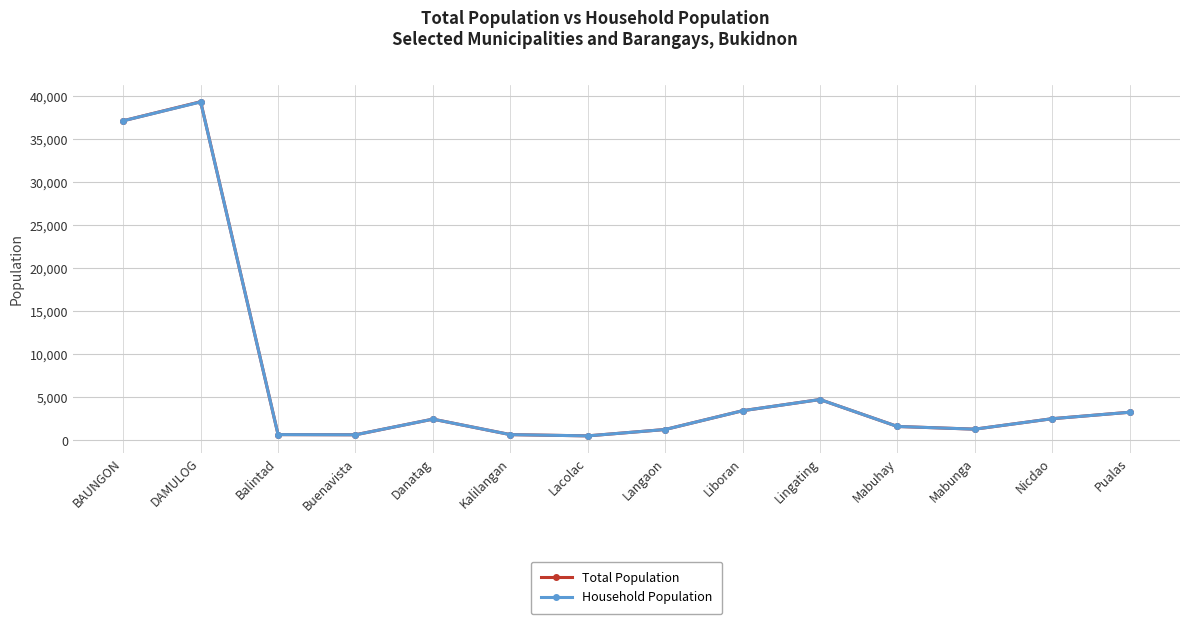

In Household Population, how many points are lower than both neighbors (excluding endpoints)?

3